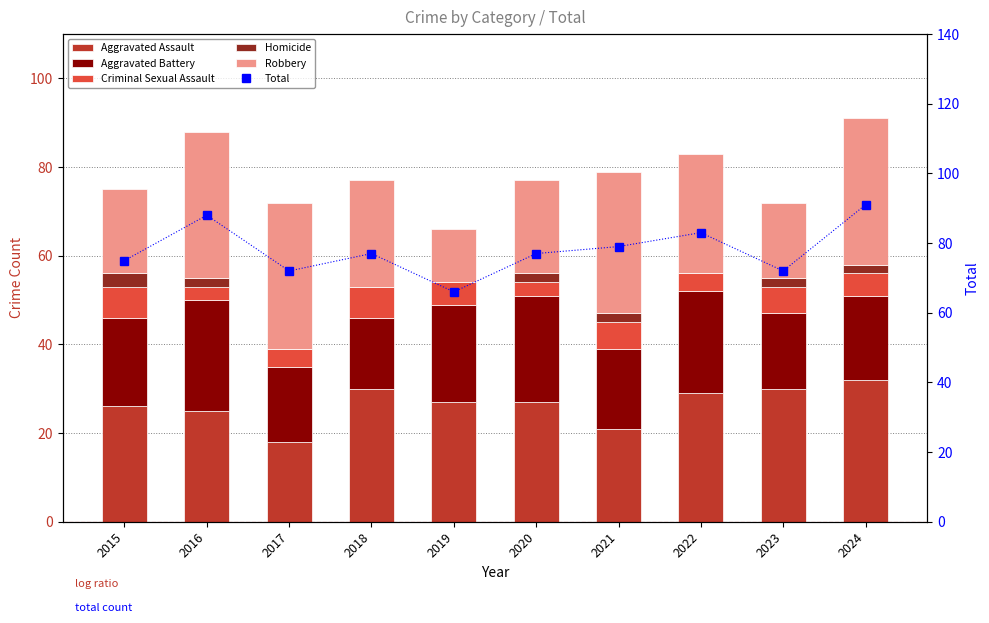

Rank the series by their maximum value, from lowest to highest.

Homicide, Criminal Sexual Assault, Aggravated Battery, Aggravated Assault, Robbery, Total